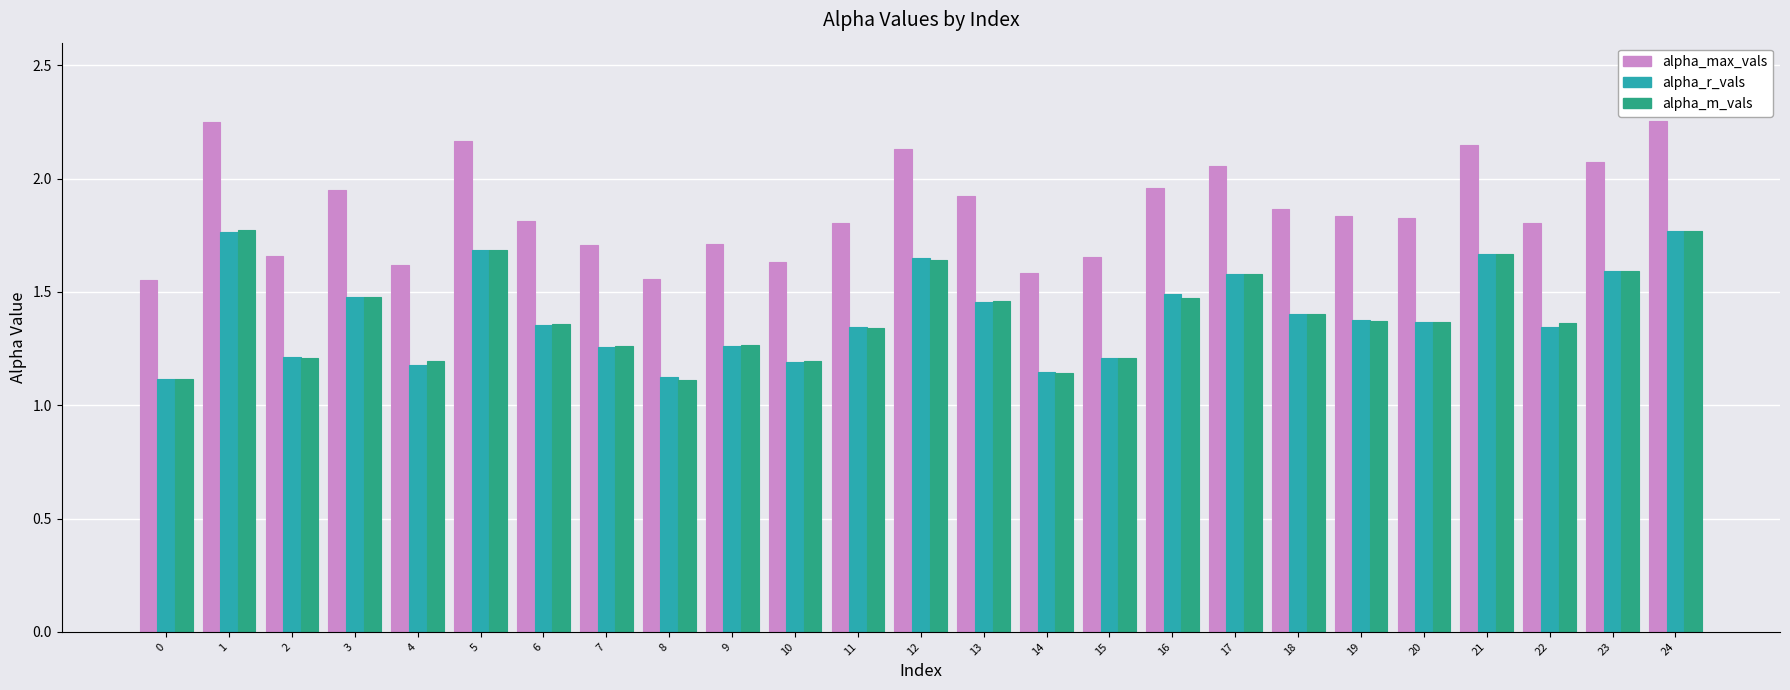

What is the difference between the alpha_m_vals values at 7 and 4?

0.1